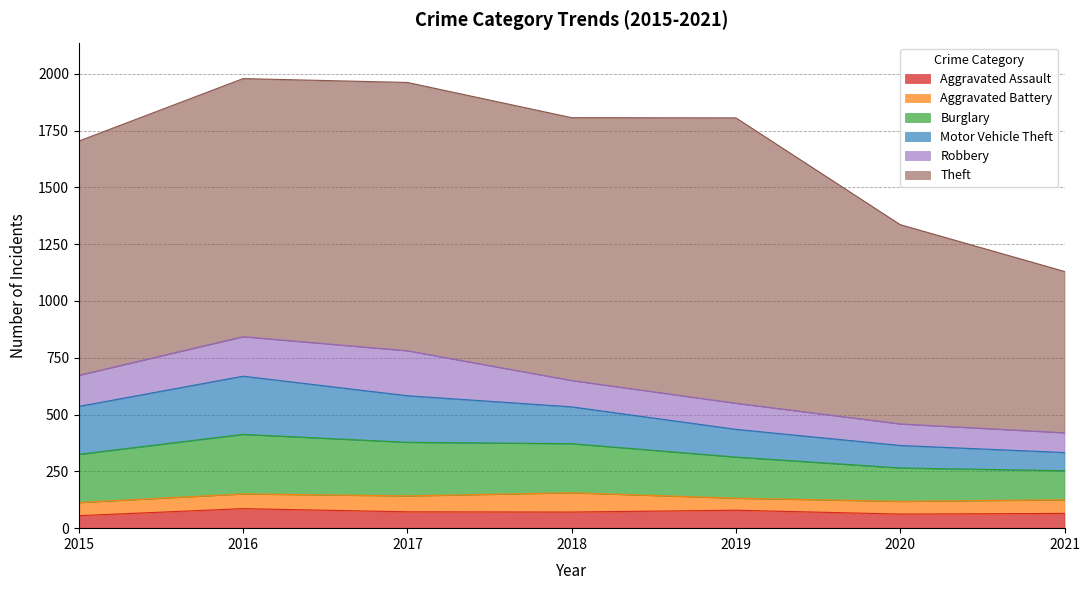

True or false: Theft has a value of 1256 at 2019.

True